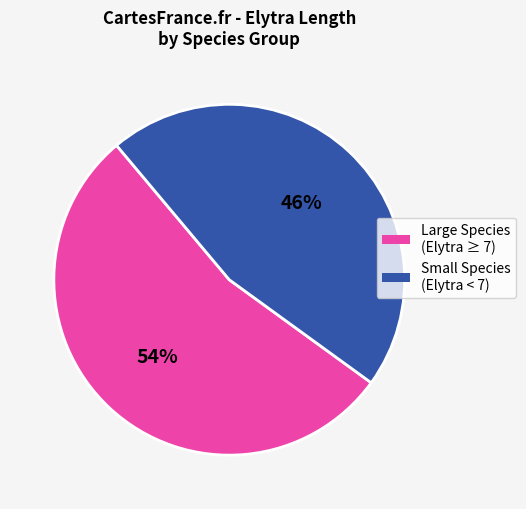

Does any single category account for the majority?

Yes